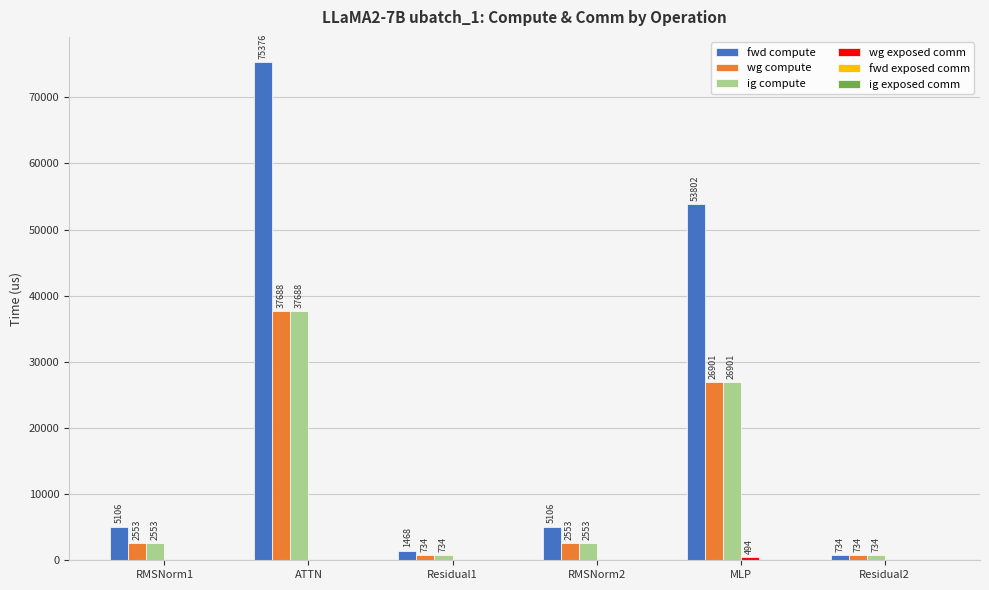

Between ATTN and Residual2, which series saw the biggest shift?

fwd compute